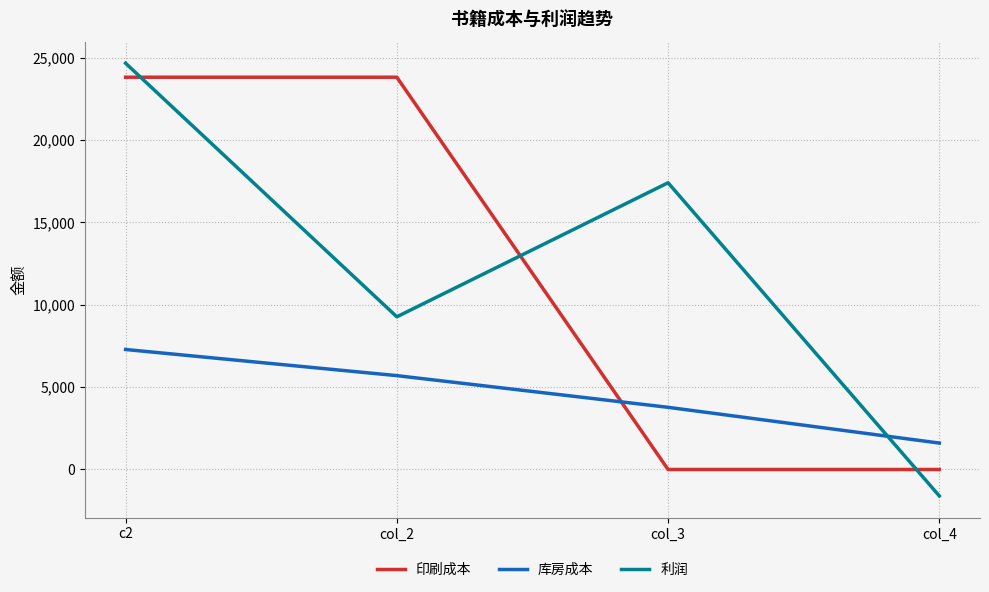

Which series has the largest total across all categories?

利润